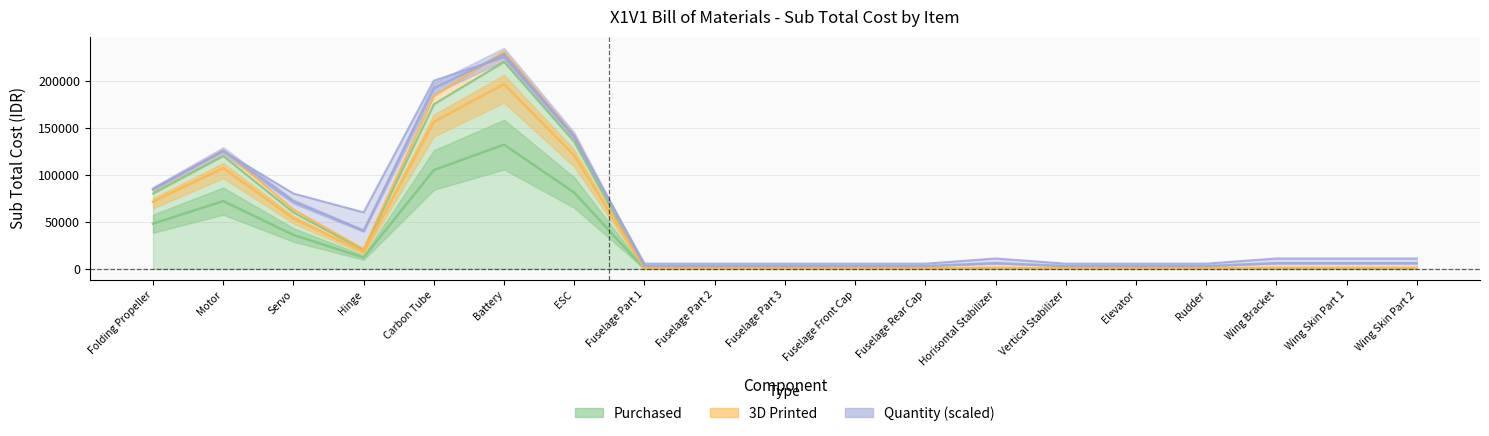

Which series has the largest total across all categories?

Purchased